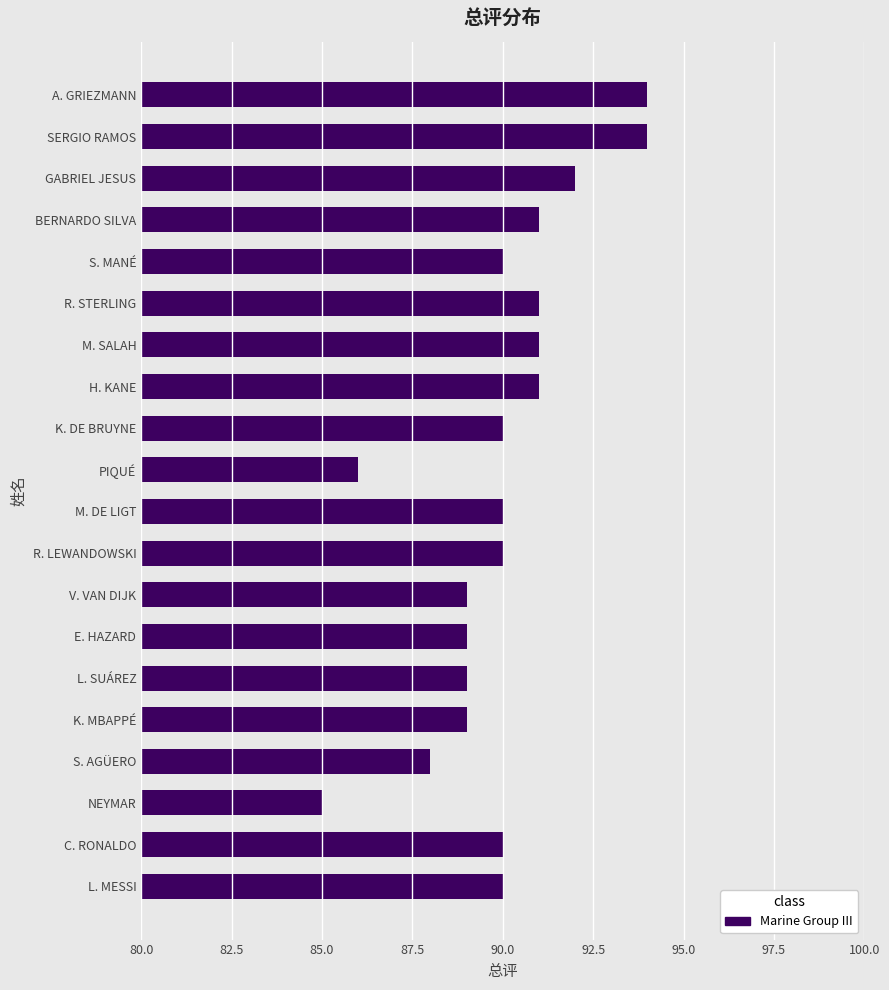

What is the approximate value at SERGIO RAMOS?

94